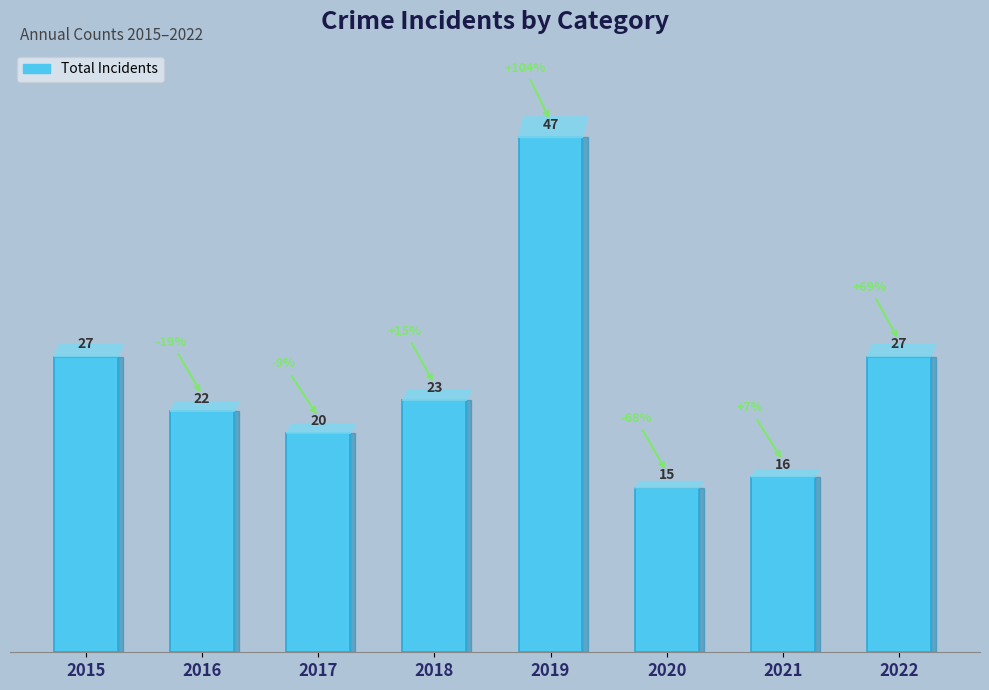

At which category does the chart reach its peak across all series?

2019